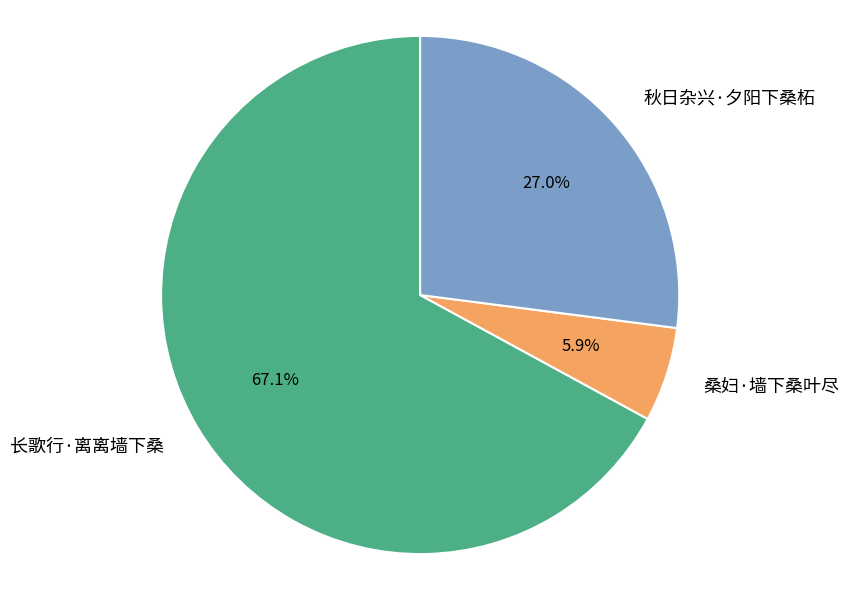

Rank the categories by value from highest to lowest.

长歌行·离离墙下桑, 秋日杂兴·夕阳下桑柘, 桑妇·墙下桑叶尽